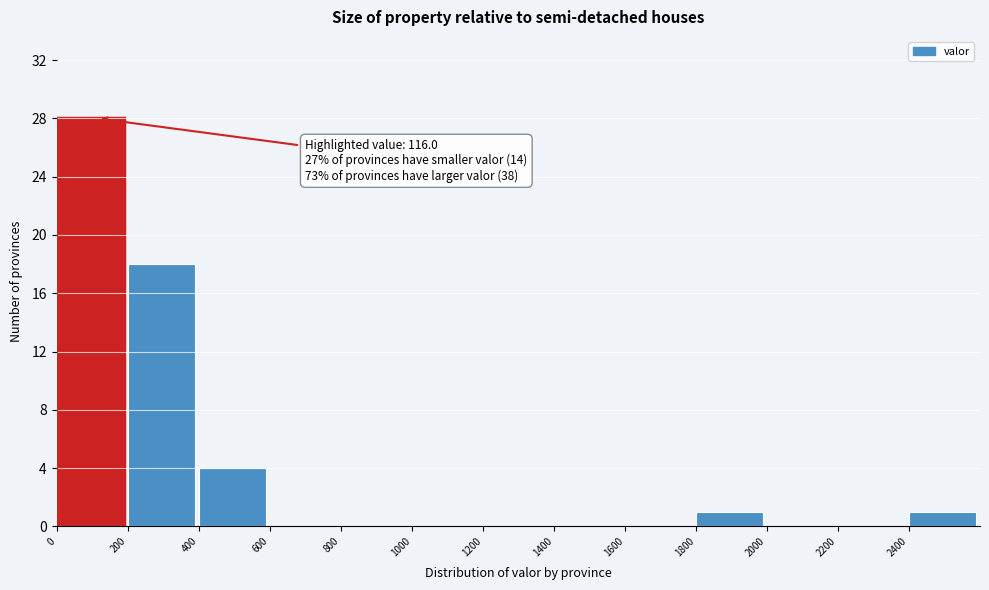

Over which range of the x-axis is the bar tallest?

0 to 200